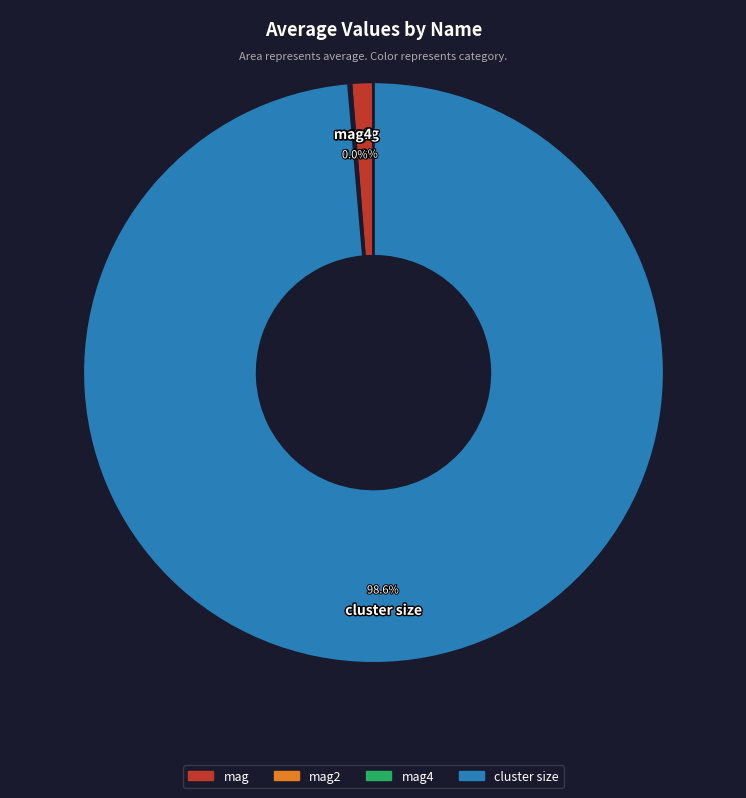

What is the total percentage of cluster size and mag?

99.9%